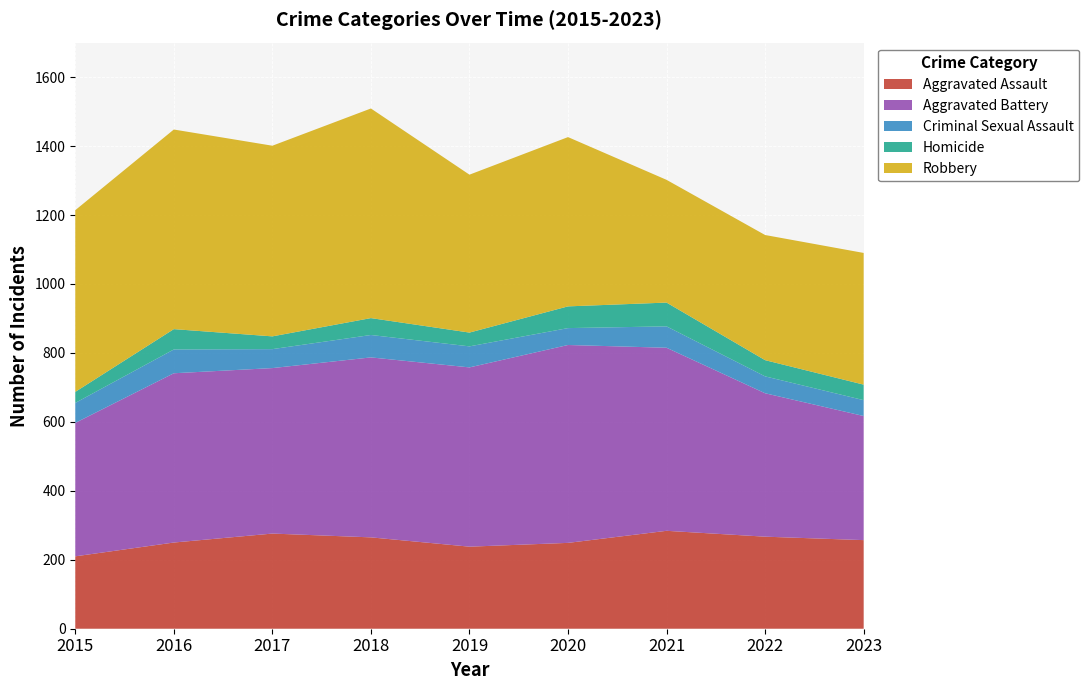

Reading left to right, extract all data points from this chart.

Aggravated Assault: 210	250	276	265	238	249	284	267	257
Aggravated Battery: 387	491	480	522	520	574	531	416	360
Criminal Sexual Assault: 58	69	55	65	61	49	62	49	46
Homicide: 32	59	37	49	40	63	69	47	45
Robbery: 527	579	553	608	458	491	356	363	382